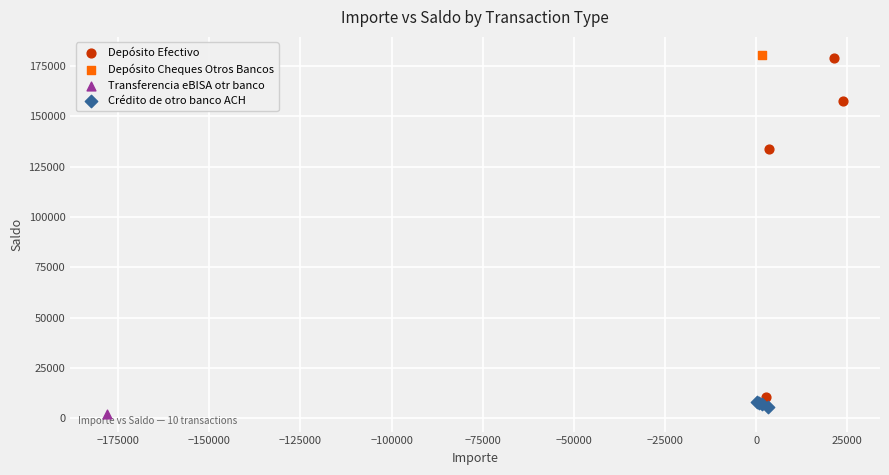

What are all the series names shown in the legend?

Depósito Efectivo, Depósito Cheques Otros Bancos, Transferencia eBISA otr banco, Crédito de otro banco ACH